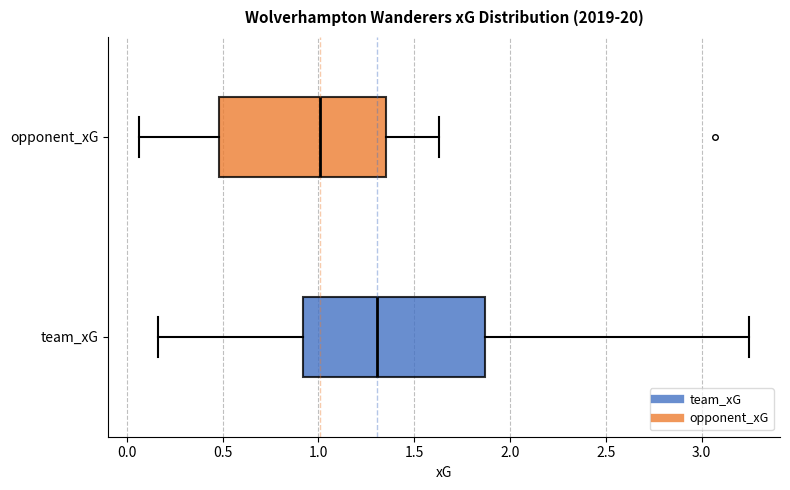

Reading bottom to top, transcribe this box plot: for each box, give where its median line is, the range the box spans, and where its two whiskers end, as read against the x-axis. The values are not printed on the chart, so give them approximately, as read against the axis.

team_xG: median 1.30, box 0.90 to 1.85, whiskers 0.15 to 3.25
opponent_xG: median 1.00, box 0.50 to 1.35, whiskers 0.05 to 1.65